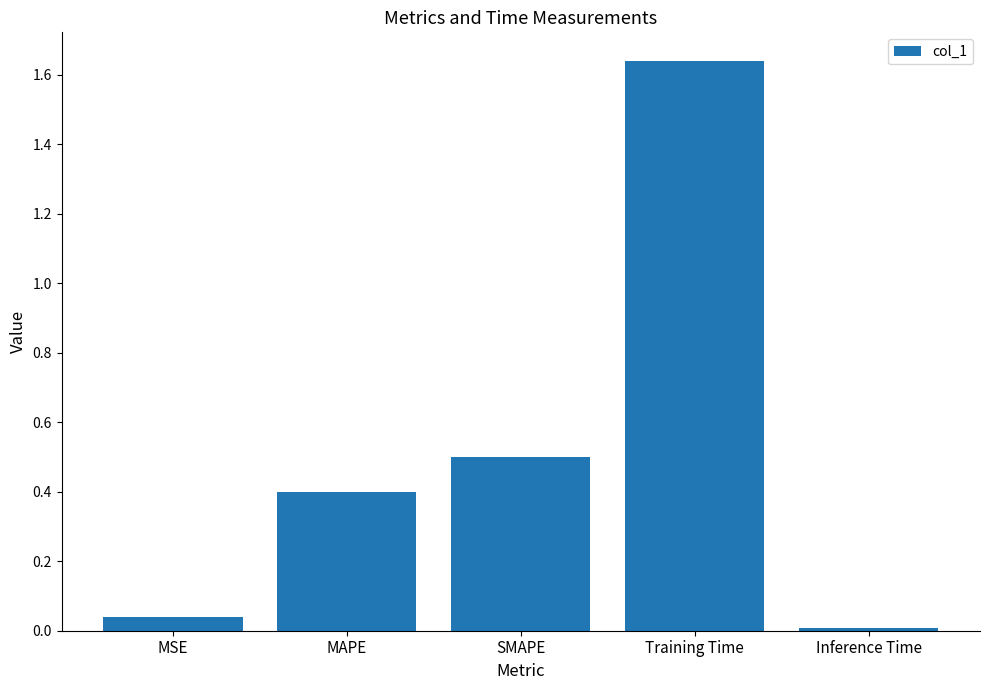

What is the value of the 2nd bar from the left?

0.4